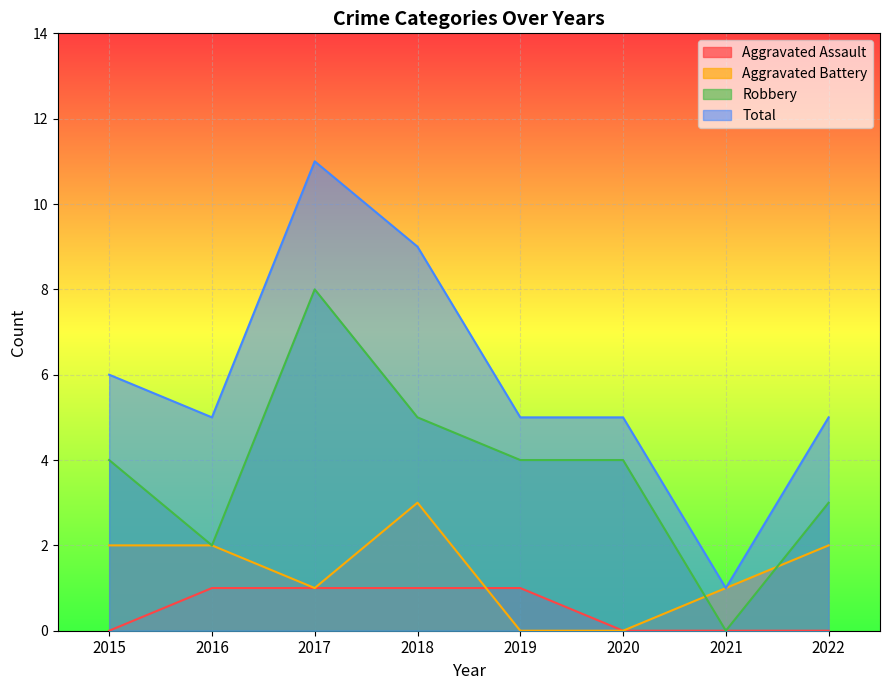

How many values in the Aggravated Assault series are below 1?

4